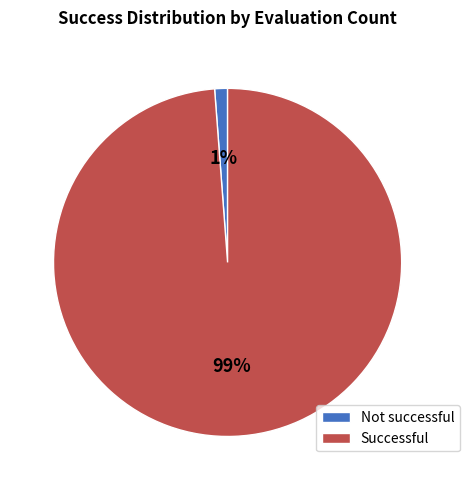

To the nearest percent, what is the difference between the largest and smallest slice percentages?

98%